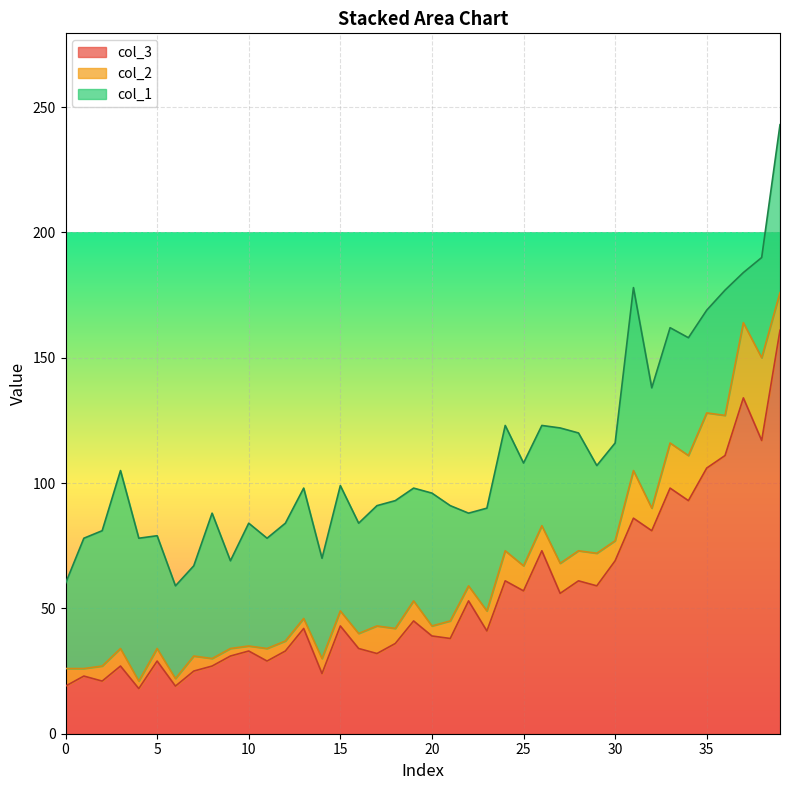

What is the difference between the second highest and minimum values in the col_3 series?

116